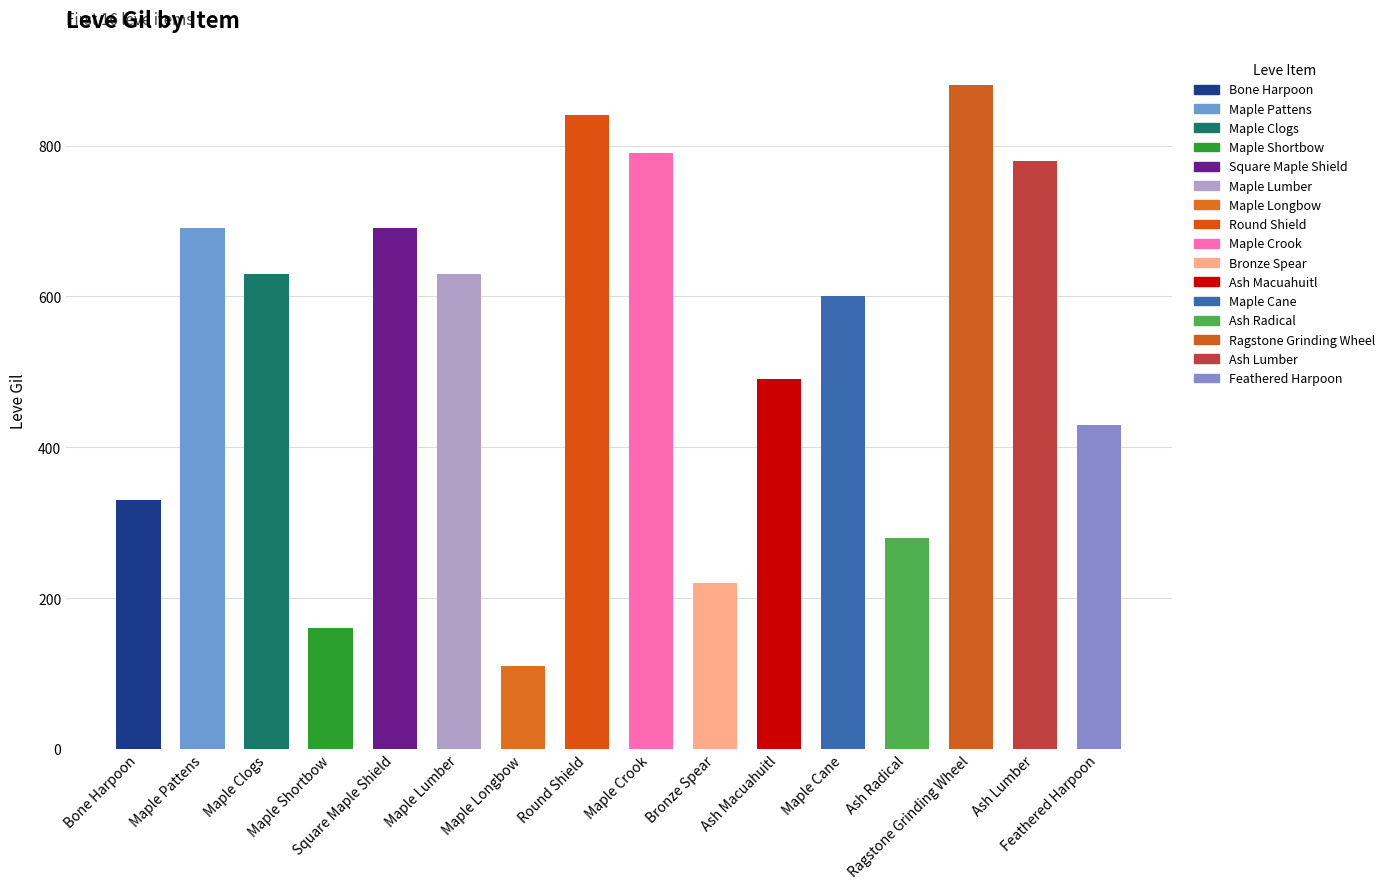

What is the label of the 3rd bar from the left?

Maple Clogs